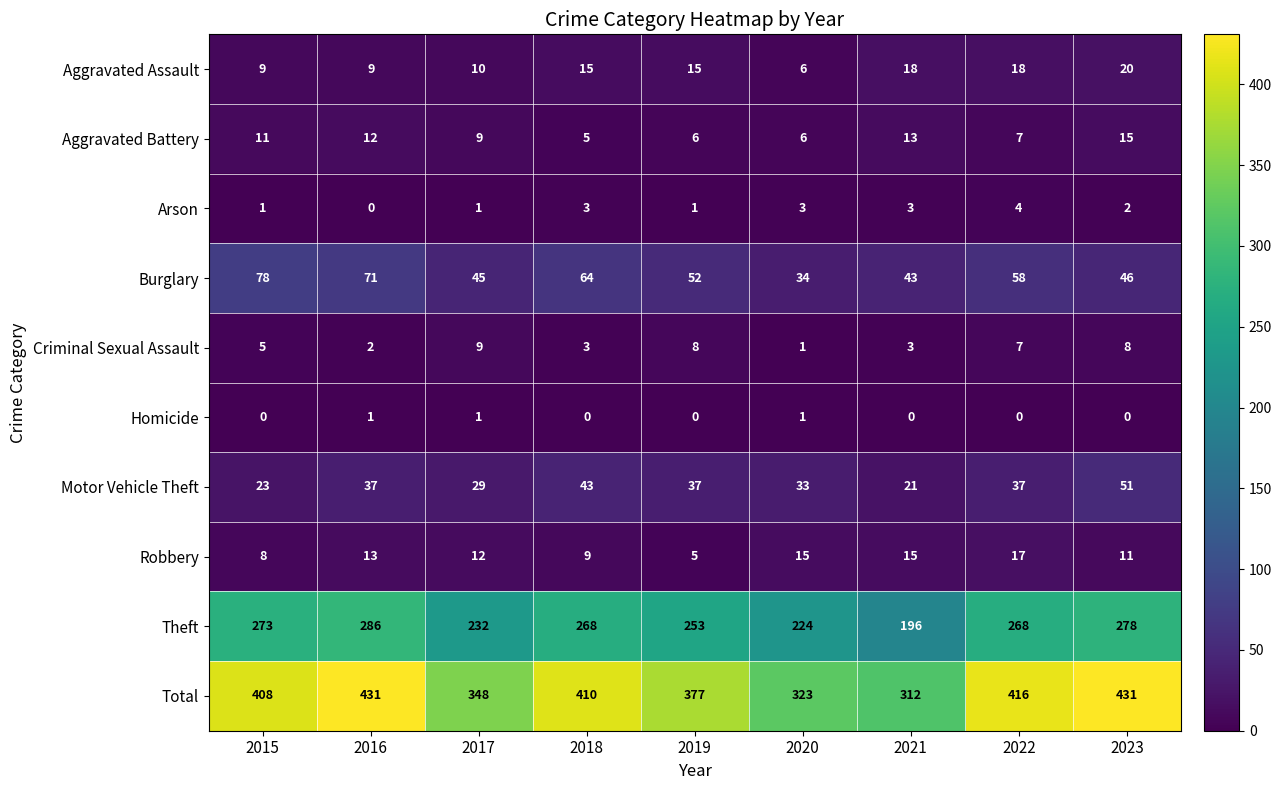

Is it true that Robbery equals 5 at 2020?

False